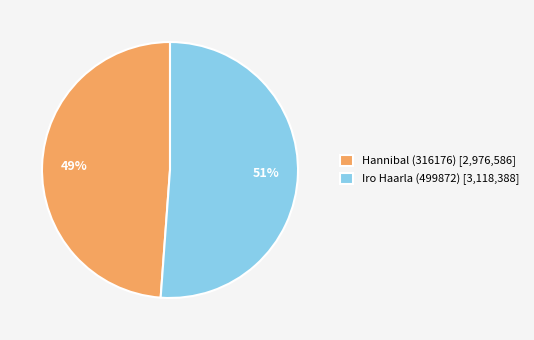

How many slices are in this pie chart?

2